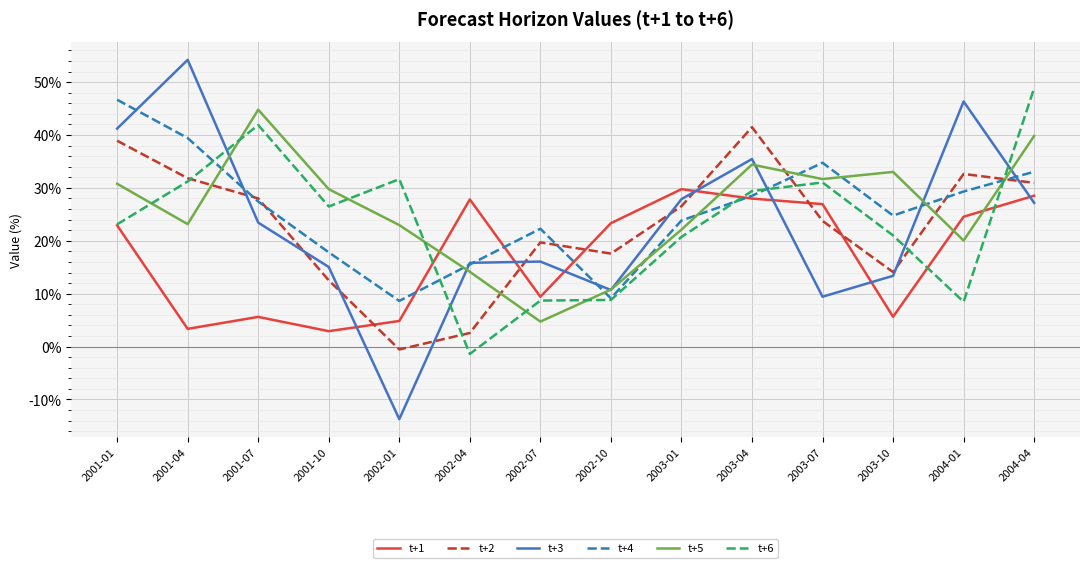

What are all the series names shown in the legend?

t+1, t+2, t+3, t+4, t+5, t+6